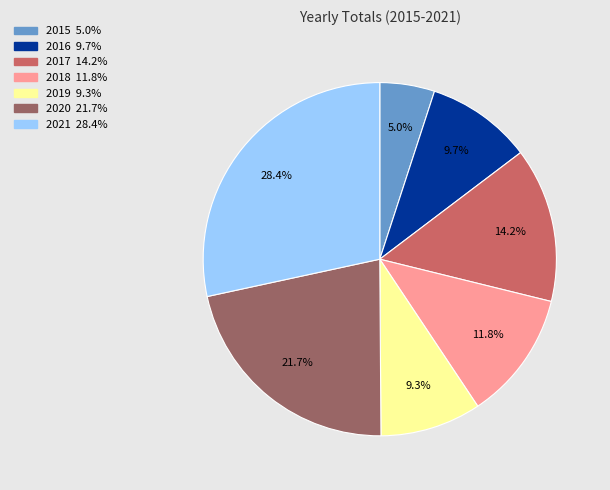

Which slice is the smallest?

2015